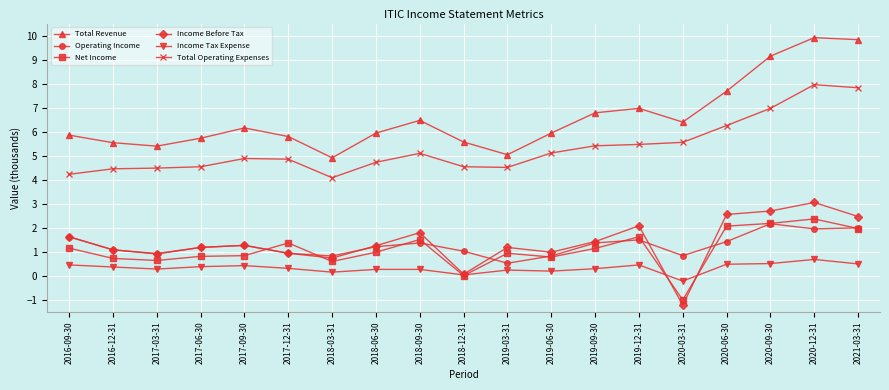

How many series are shown in this chart?

6